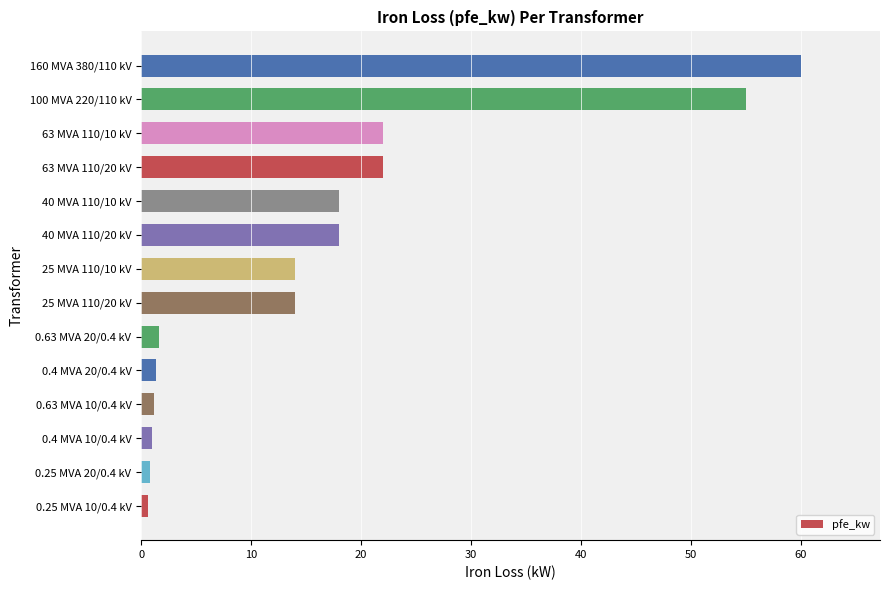

Which label corresponds to the largest value in the chart?

160 MVA 380/110 kV